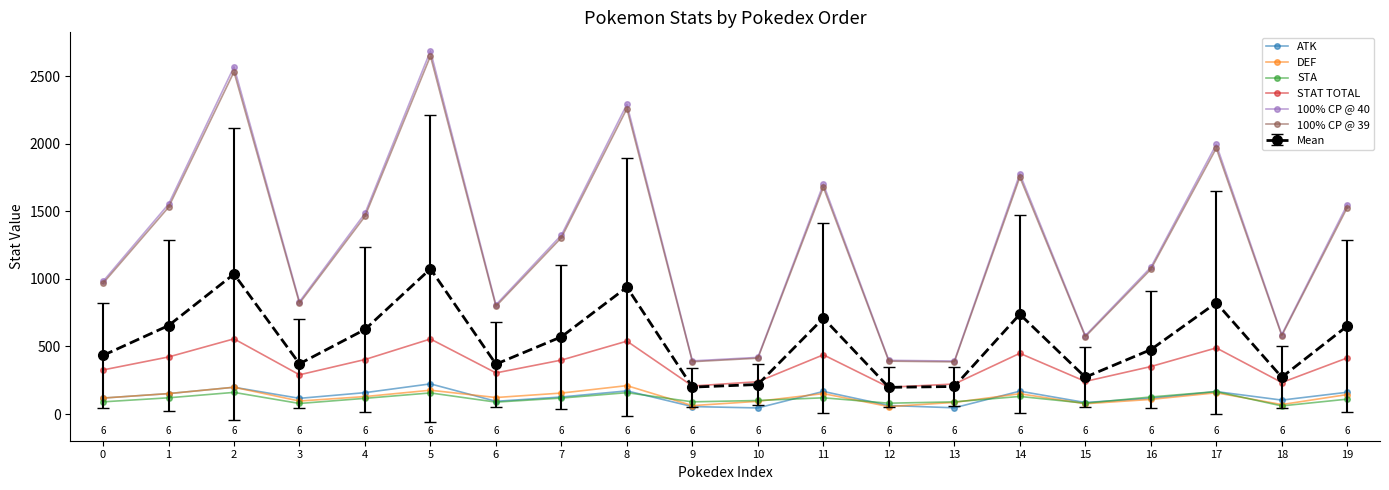

Does the chart have visible grid lines?

No